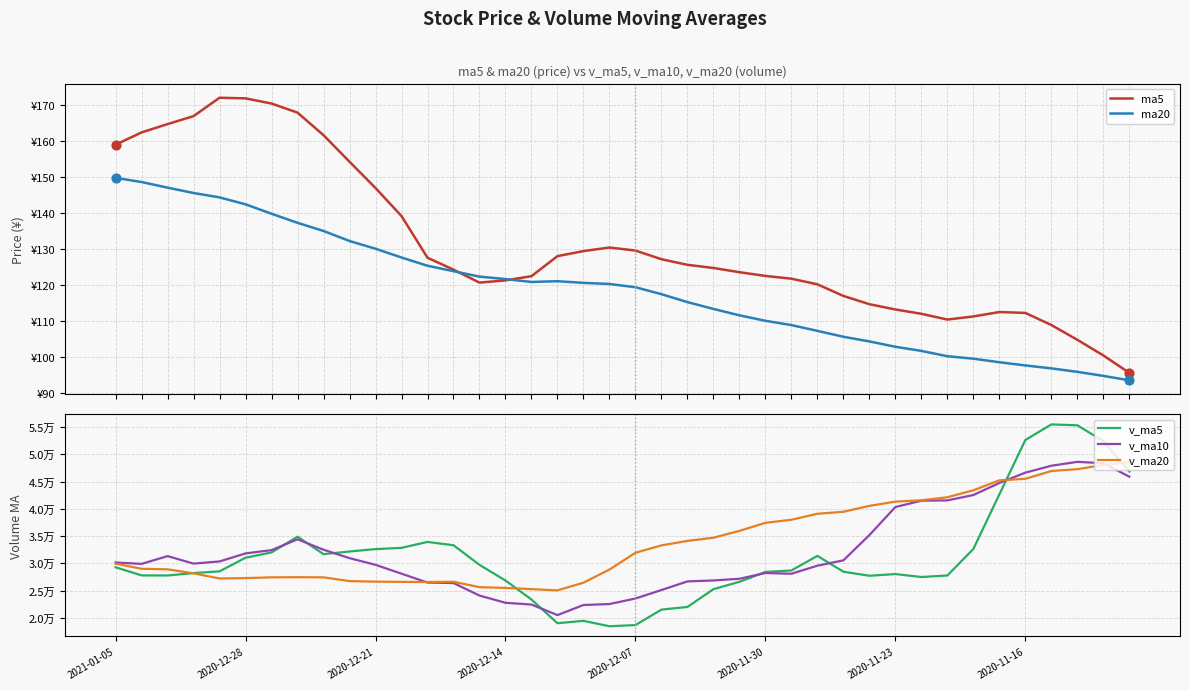

At how many categories does at least one series exceed 507?

40